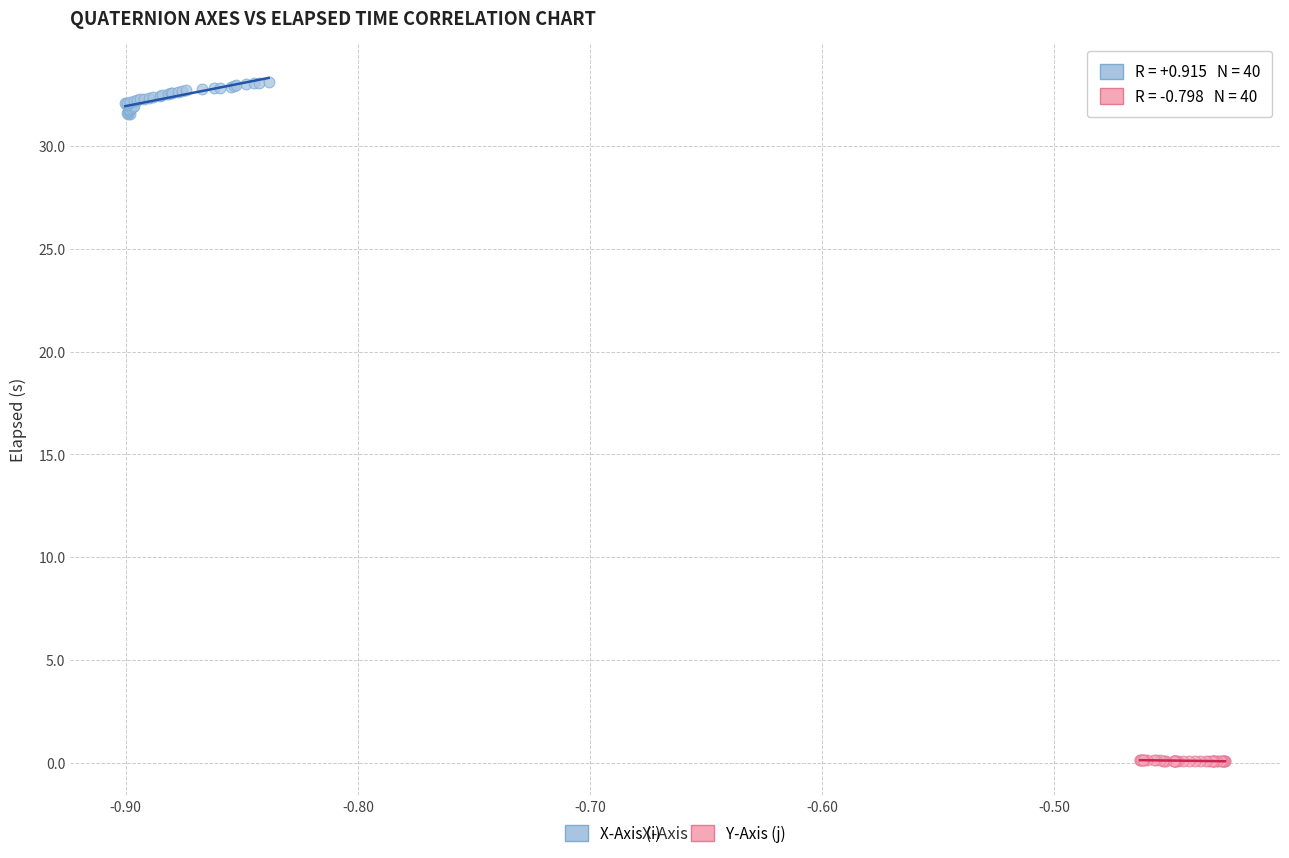

Which series has the widest spread of Y values?

X-Axis (i)